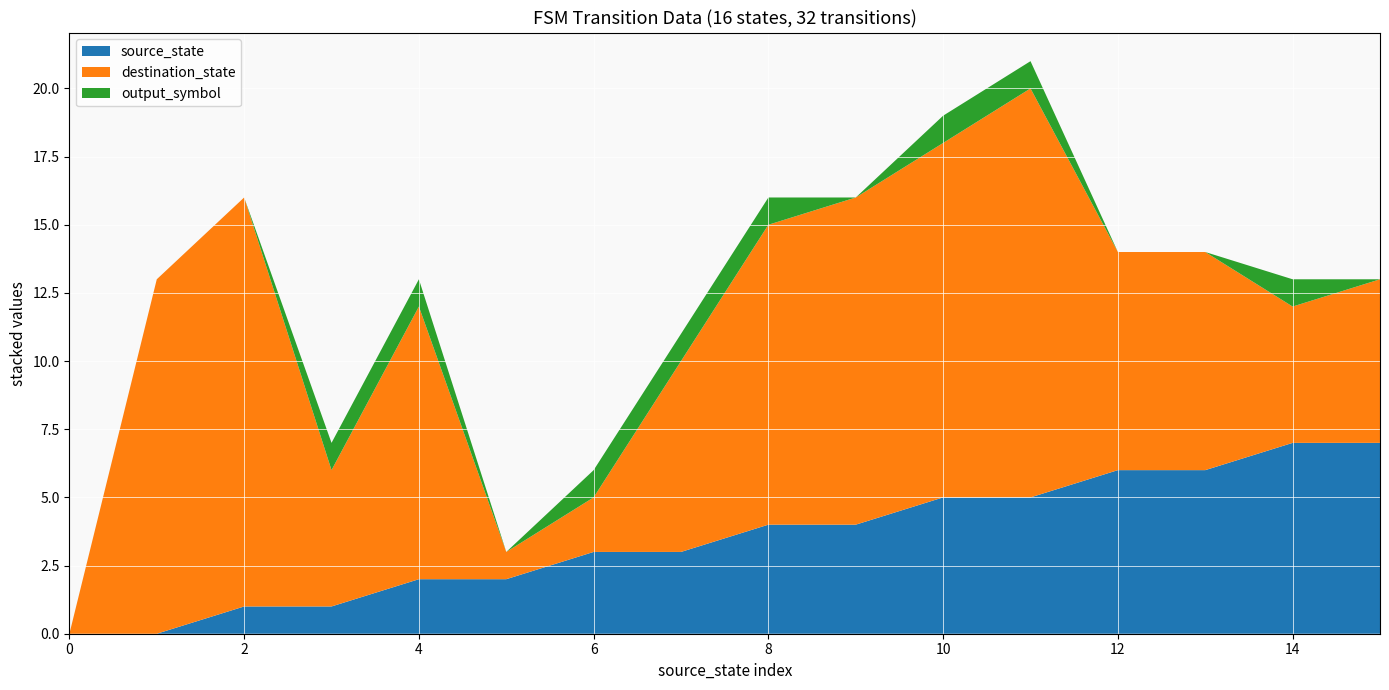

Reading left to right, extract all data points from this chart.

source_state: 0=0	1=0	2=1	3=1	4=2	5=2	6=3	7=3	8=4	9=4	10=5	11=5	12=6	13=6	14=7	15=7
destination_state: 0=0	1=13	2=15	3=5	4=10	5=1	6=2	7=7	8=11	9=12	10=13	11=15	12=8	13=8	14=5	15=6
output_symbol: 0=0	1=0	2=0	3=1	4=1	5=0	6=1	7=1	8=1	9=0	10=1	11=1	12=0	13=0	14=1	15=0